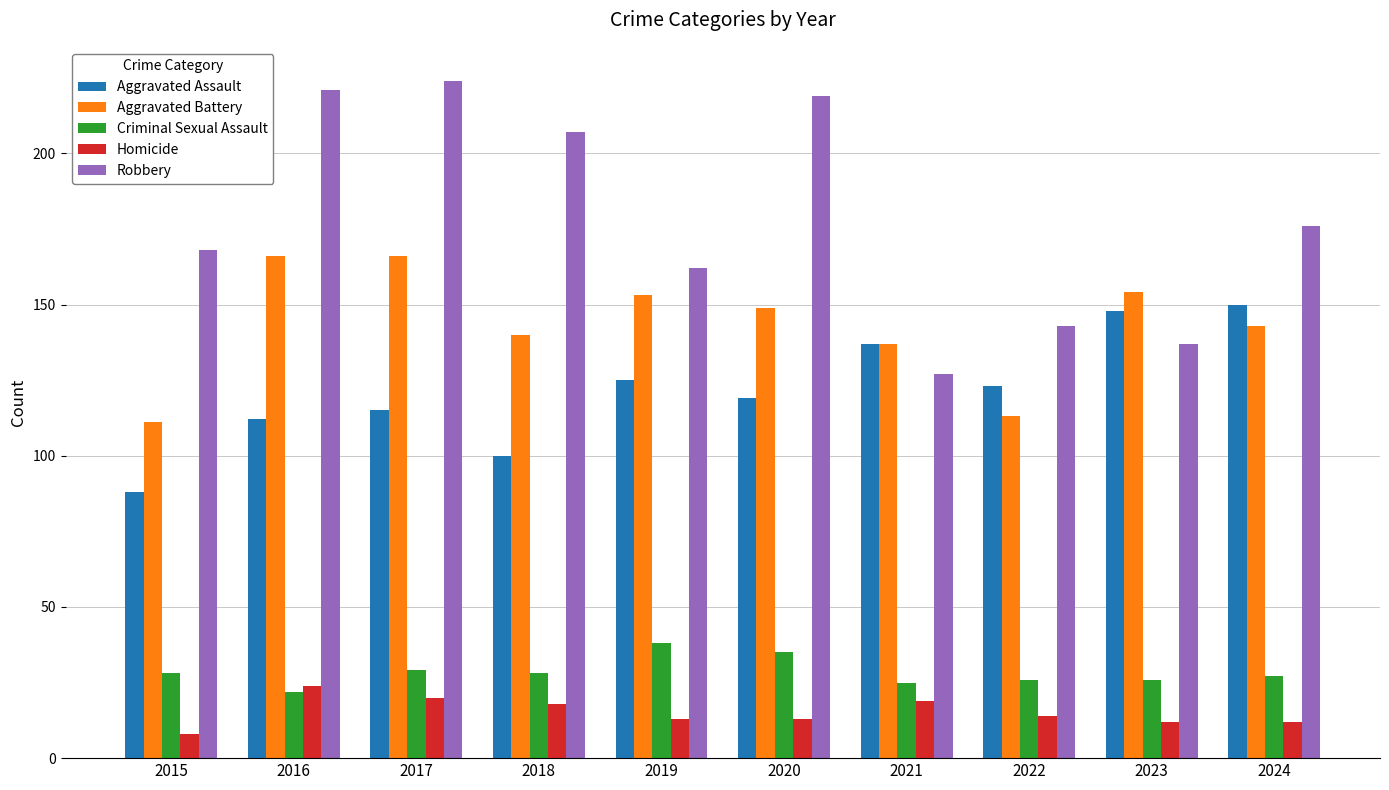

How many distinct data groups are displayed?

5